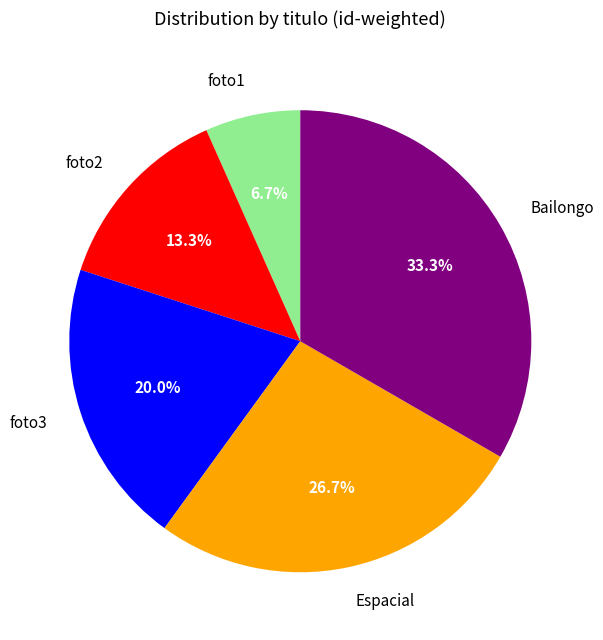

True or false: Bailongo accounts for 28% of the total.

False